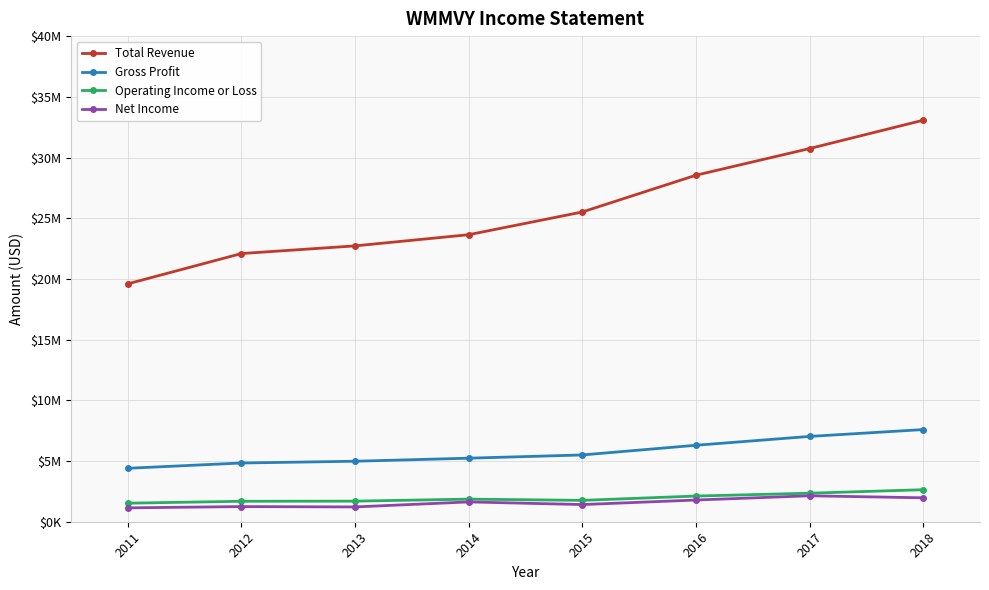

What is the sum of the Net Income values at 2013 and 2016?

3005900